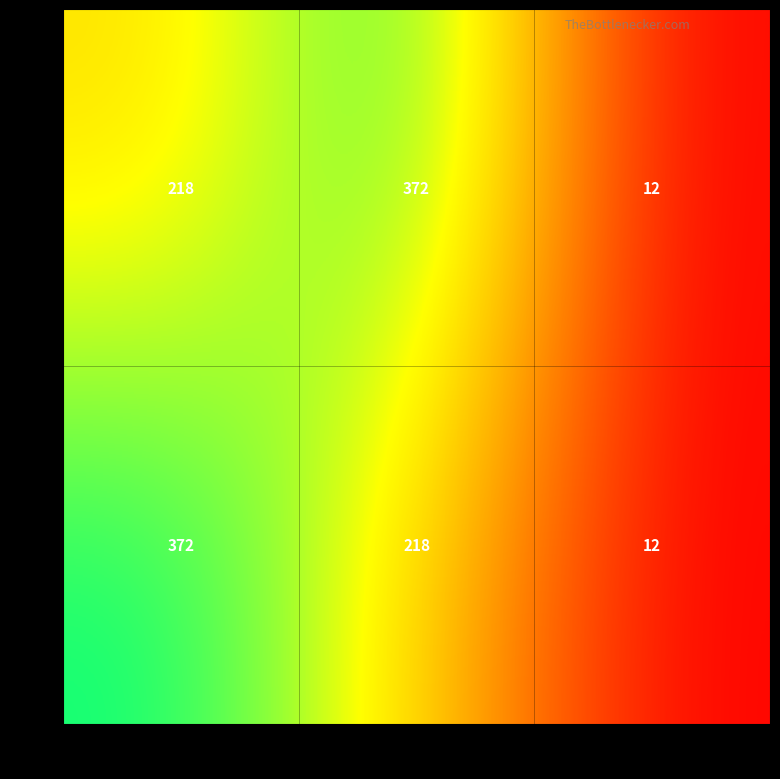

At which label is 372 closest to 192?

col_1